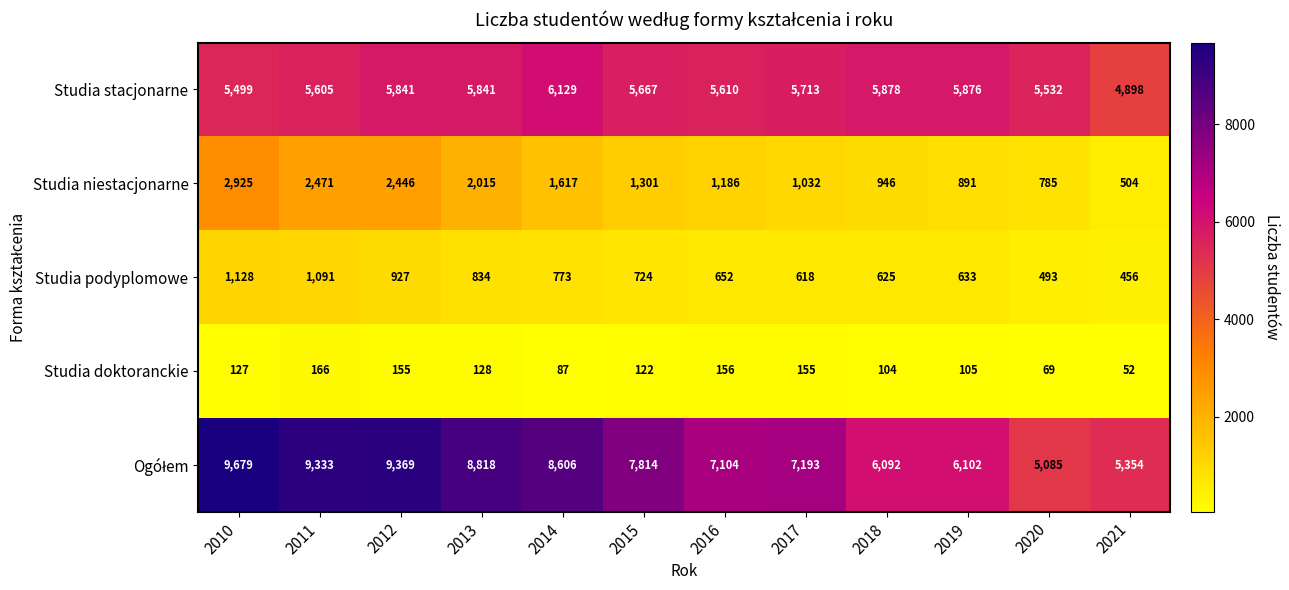

Which category has the highest value across all series?

2010